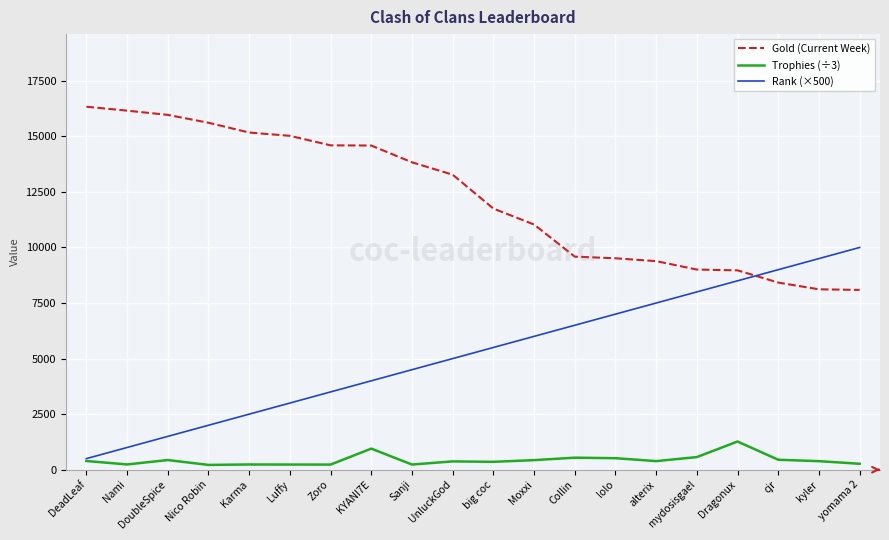

The Gold (Current Week) series shows 26222.2 at DeadLeaf. True or false?

False